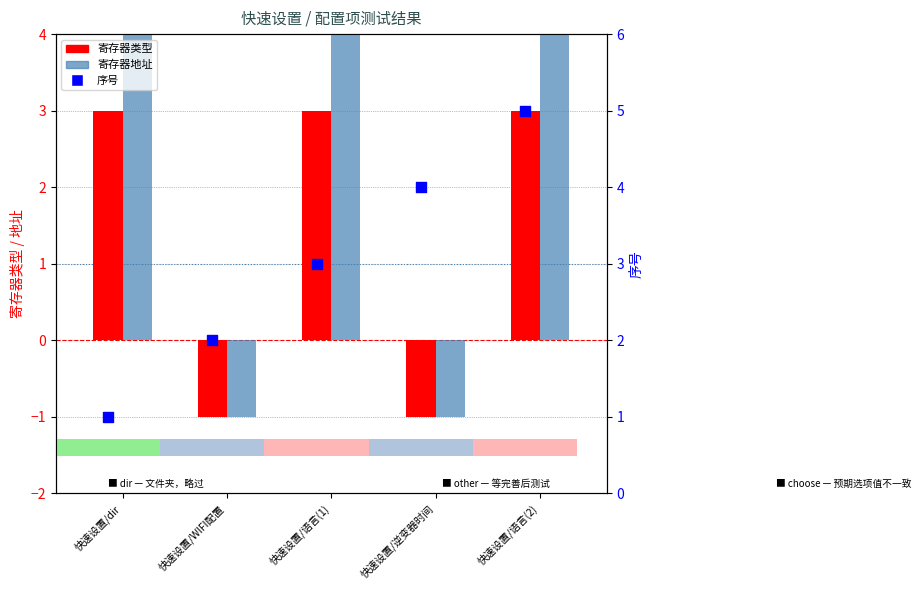

What is the total value across all series at 快速设置/语言(2)?

23